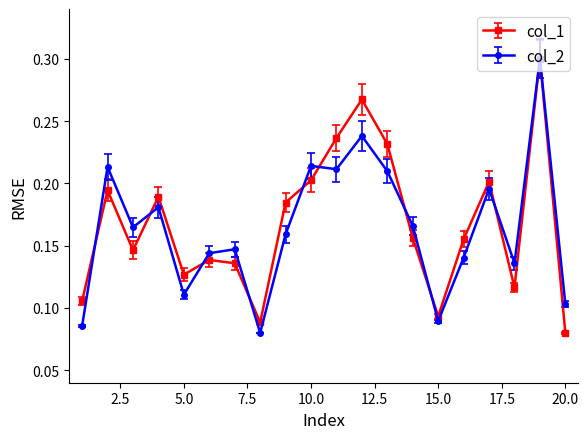

In col_1, how many points are higher than both neighbors (excluding endpoints)?

6